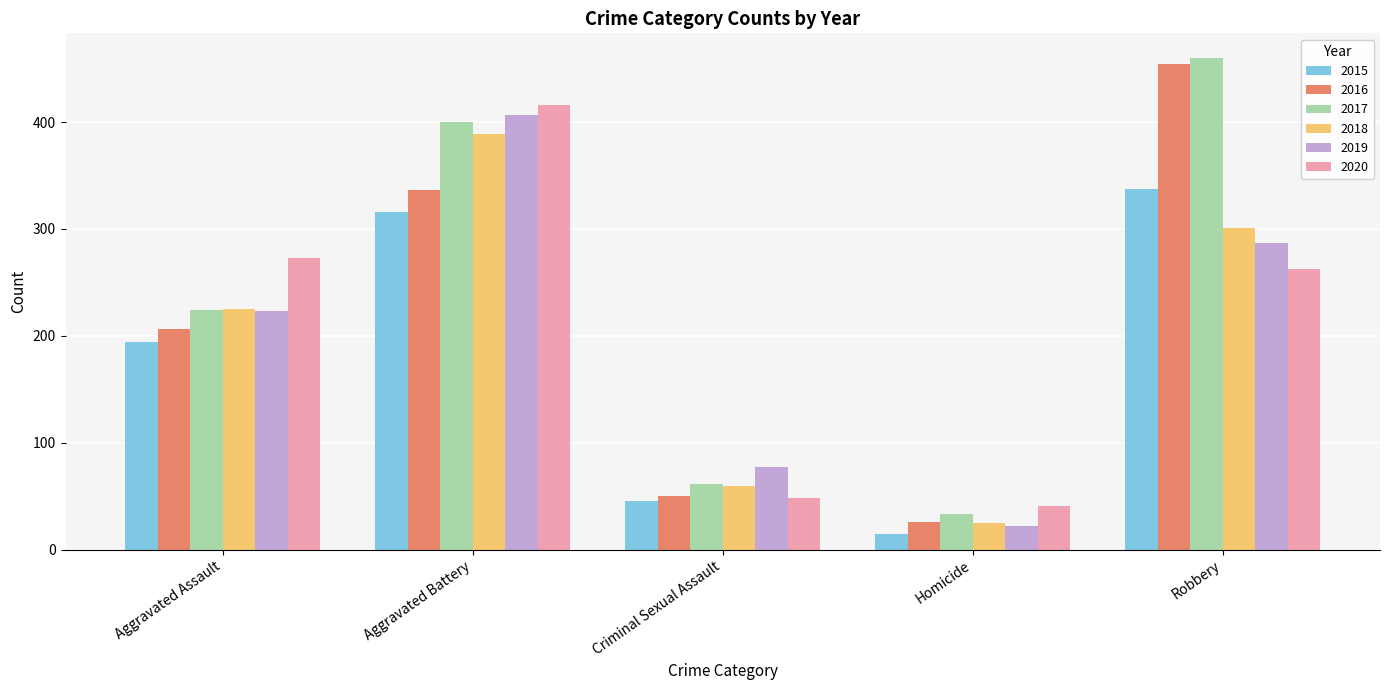

Is it true that 2017 equals 400 at Aggravated Battery?

True